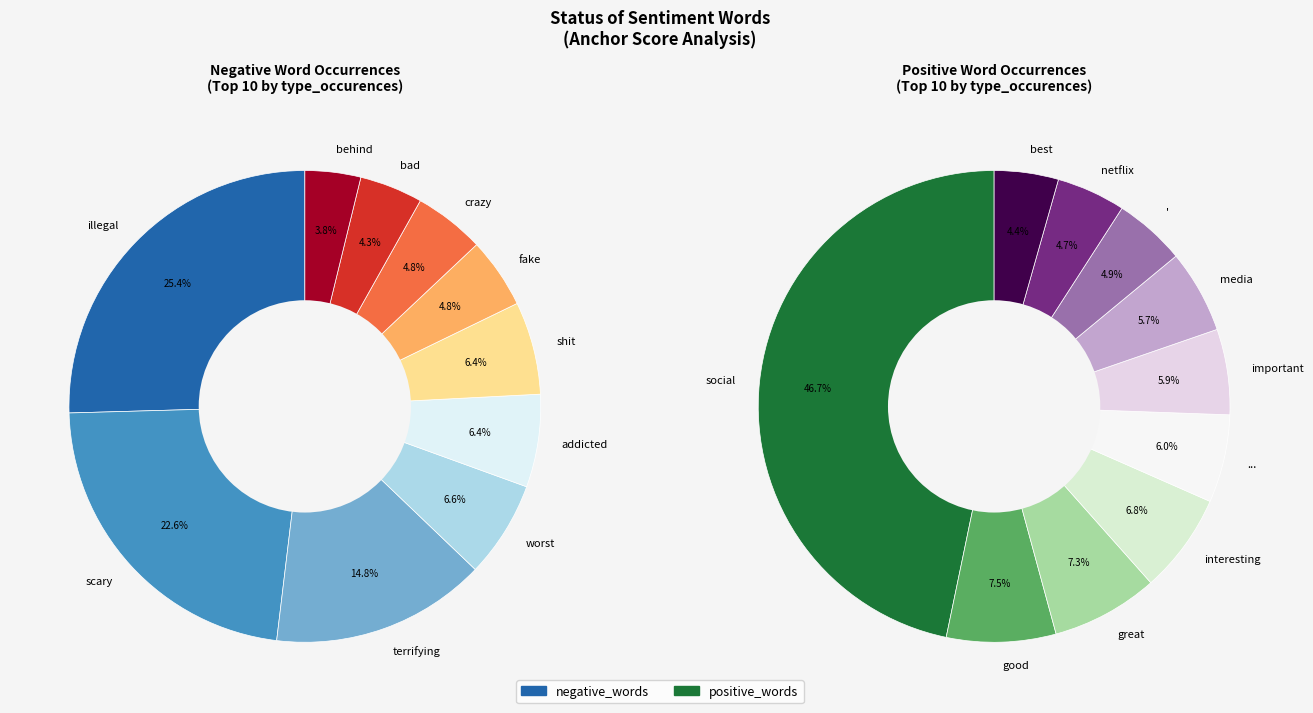

To the nearest percent, what is the average slice percentage?

10%